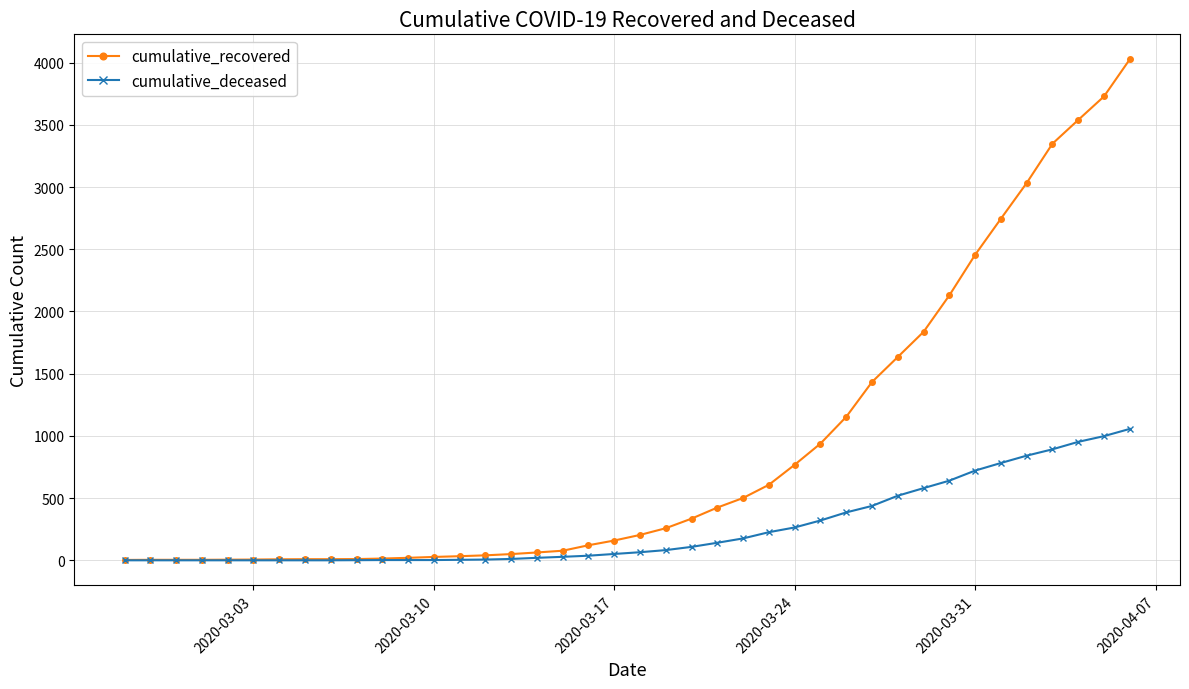

Which series has the largest range (max minus min)?

cumulative_recovered